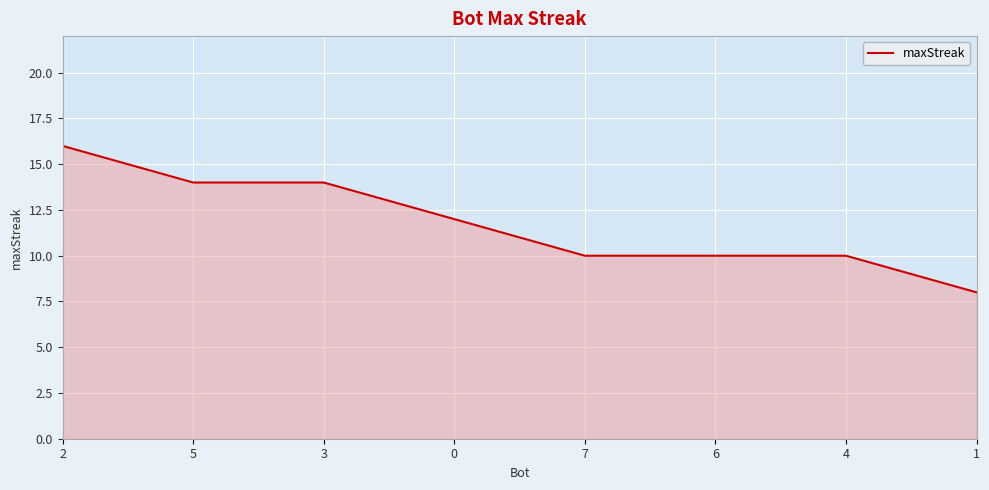

True or false: the data has more than 2 interior local peaks.

False